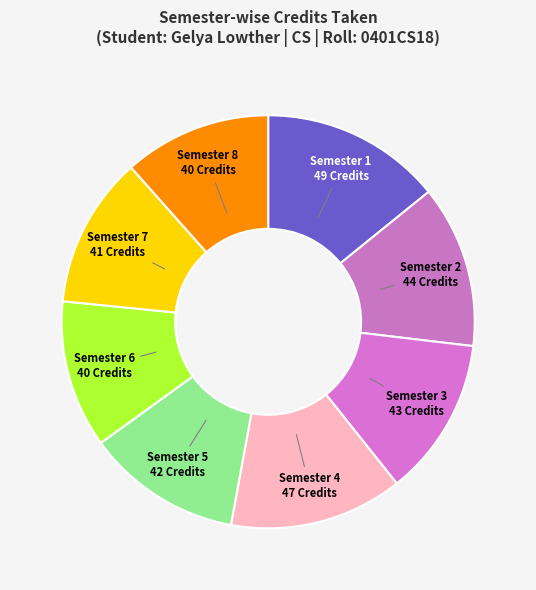

Does any single category account for the majority?

No